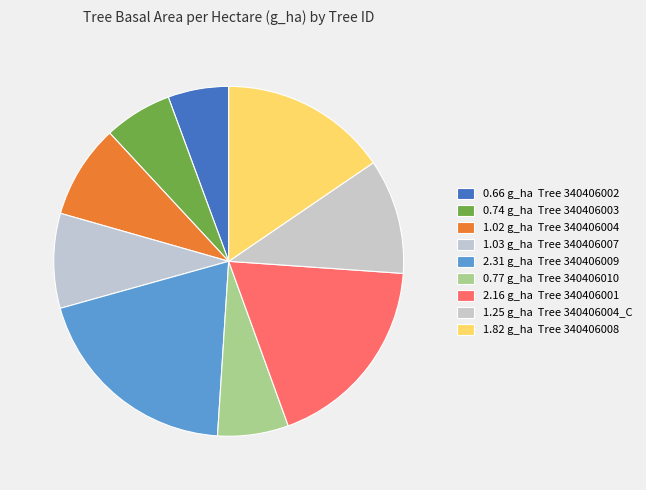

How many slices are in this pie chart?

9